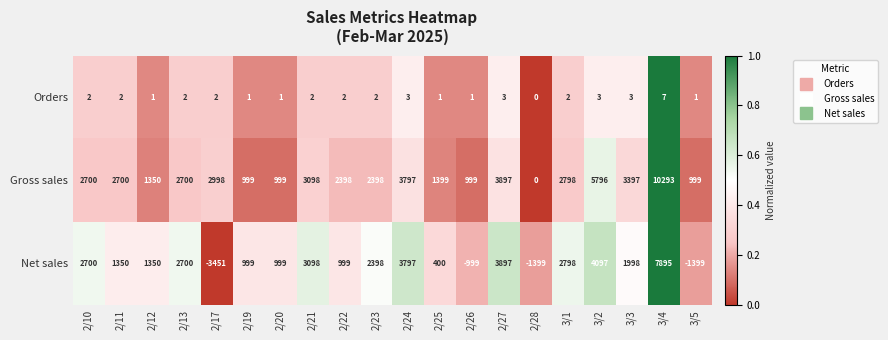

What is the approximate value of Gross sales at 2/13, to the nearest 10?

2700